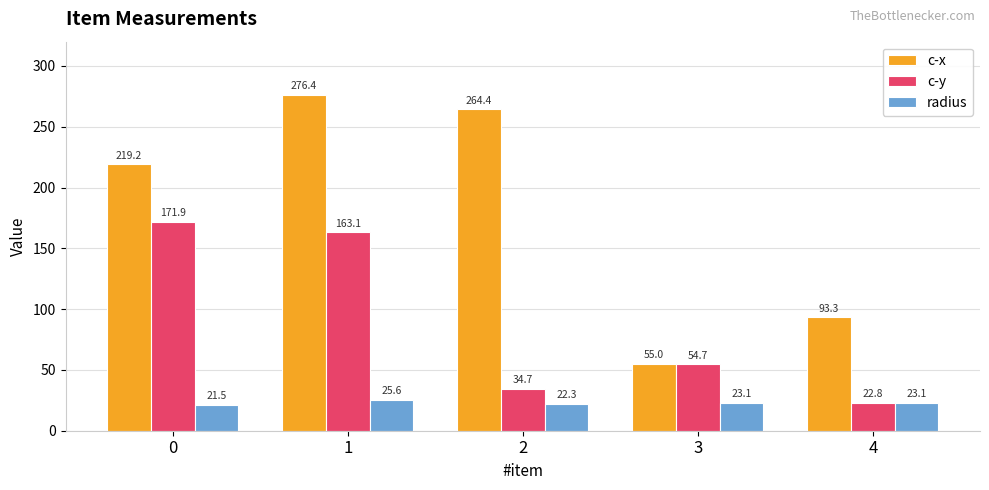

Which series has the widest spread of values?

c-x